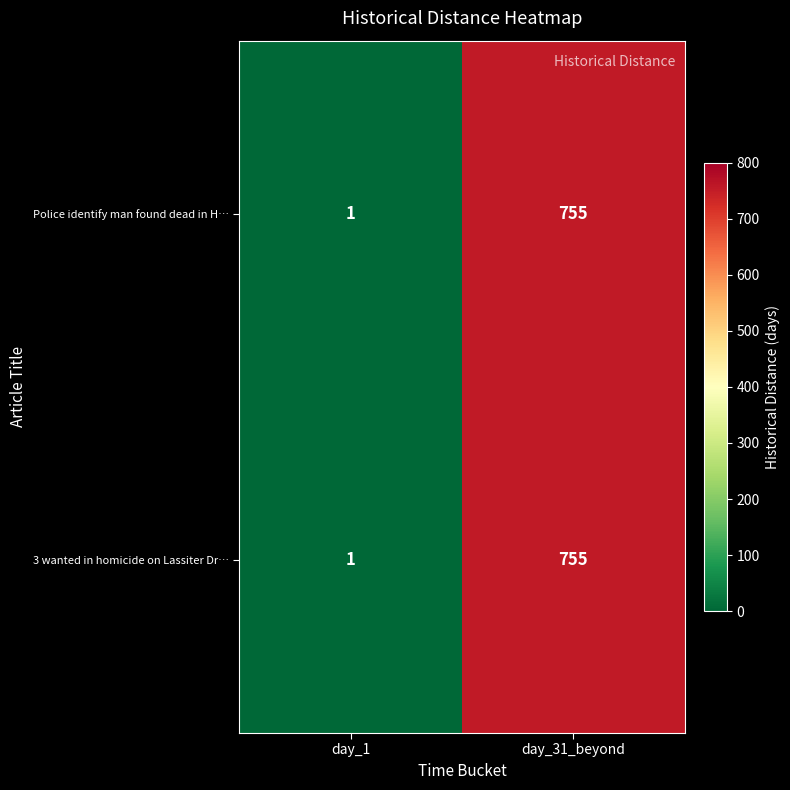

Rank the categories by Police identify man found dead in H… value from lowest to highest.

day_1, day_31_beyond